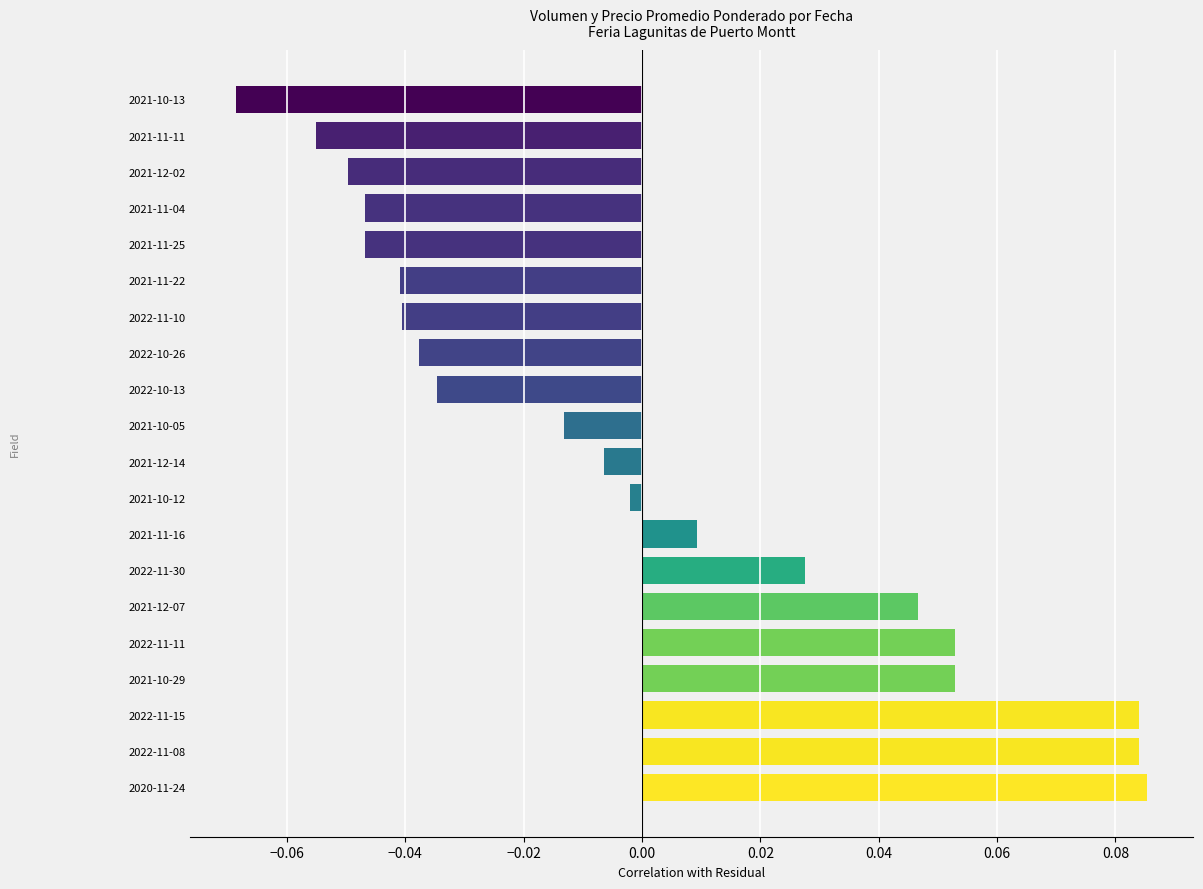

At which label is the value closest to 0?

2021-10-12